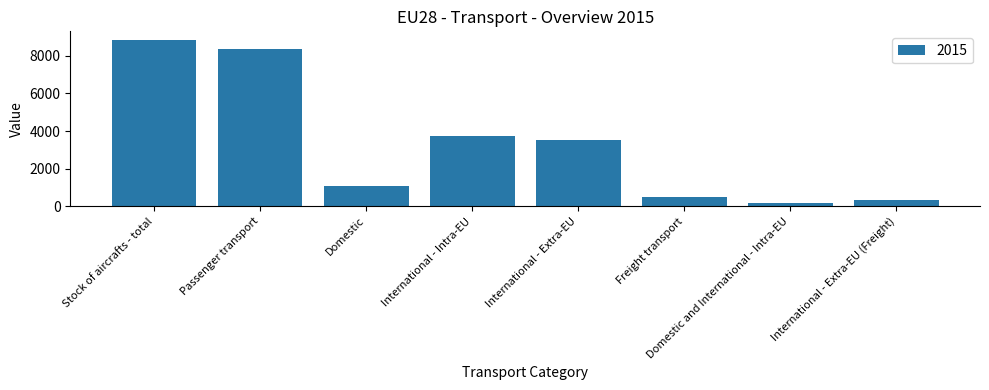

Is it true that the value at Domestic and International - Intra-EU is 165.7?

True